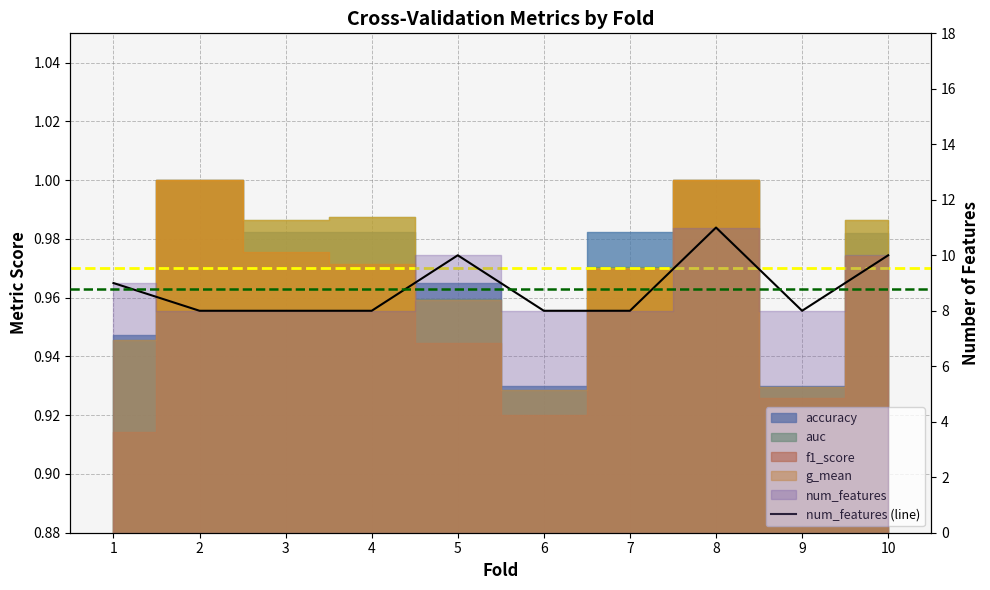

What is the difference between the values at 8 and 10?

1